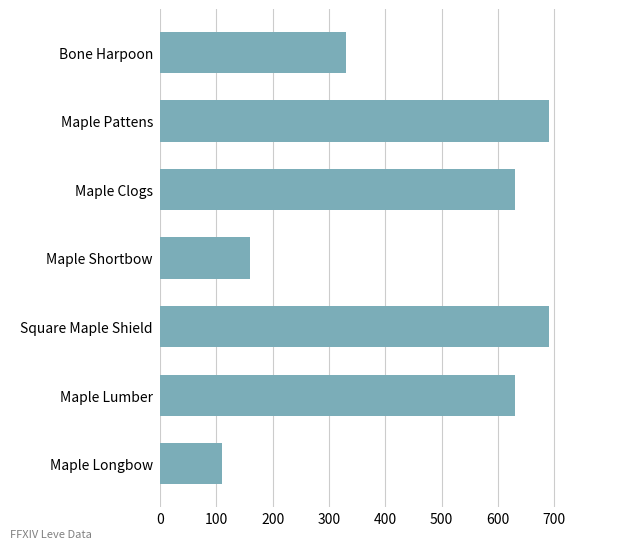

Where is the data nearest to the value 400?

Bone Harpoon